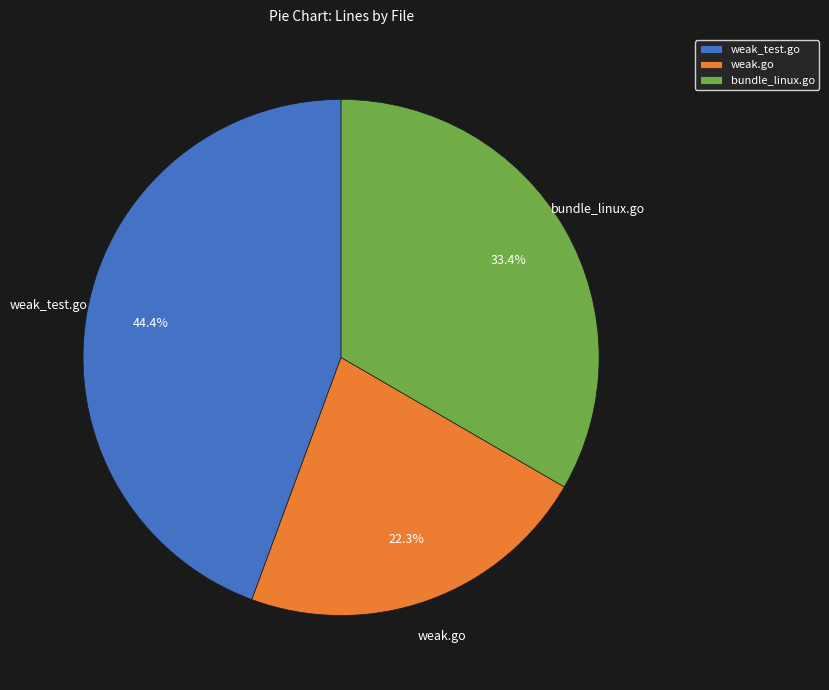

To the nearest percent, what is the combined percentage of weak.go and bundle_linux.go?

56%